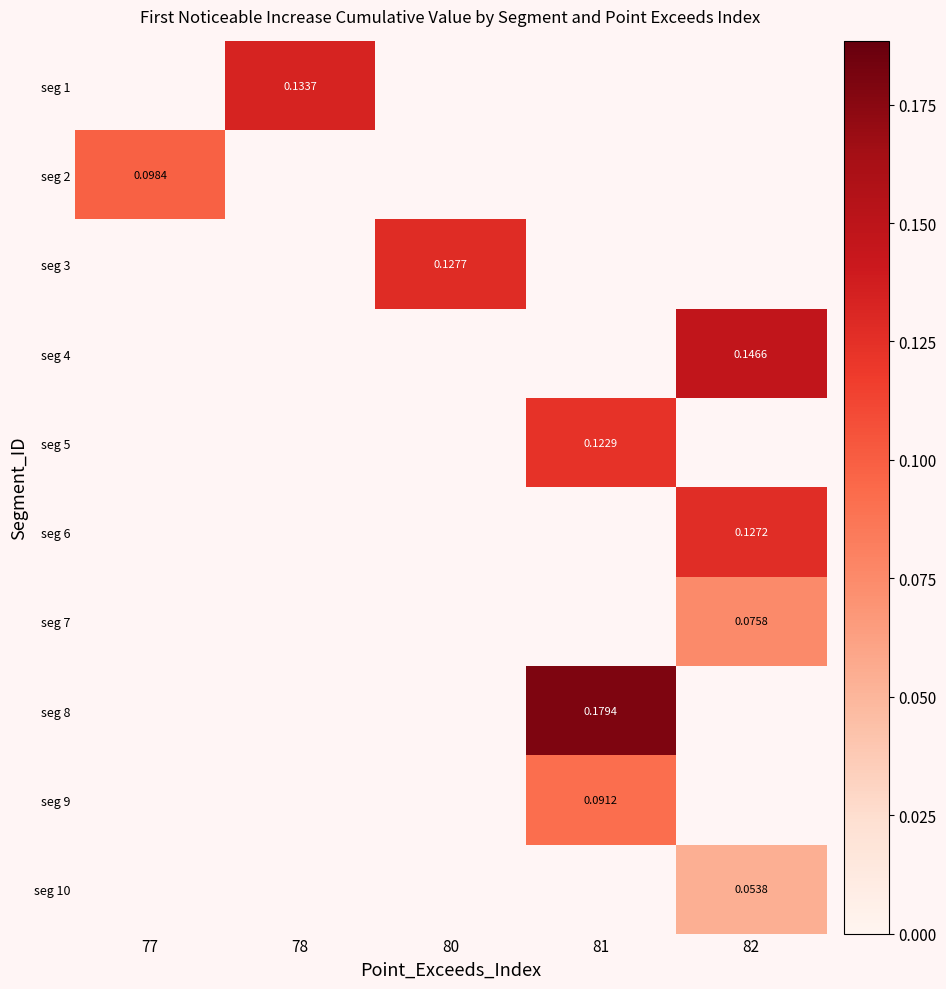

Count the number of data series in this chart.

10